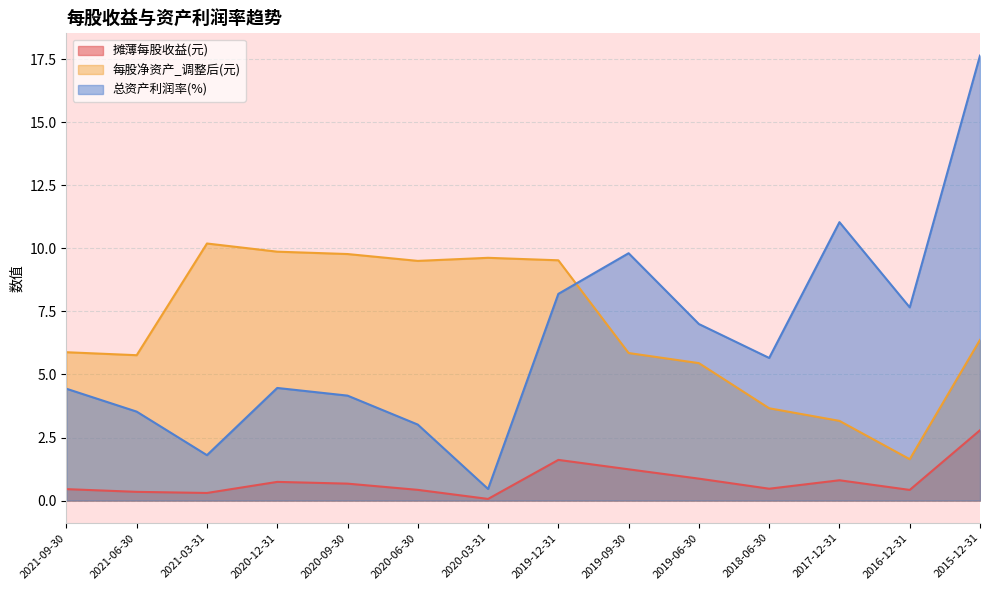

Does the chart display data point markers on the line(s)?

No